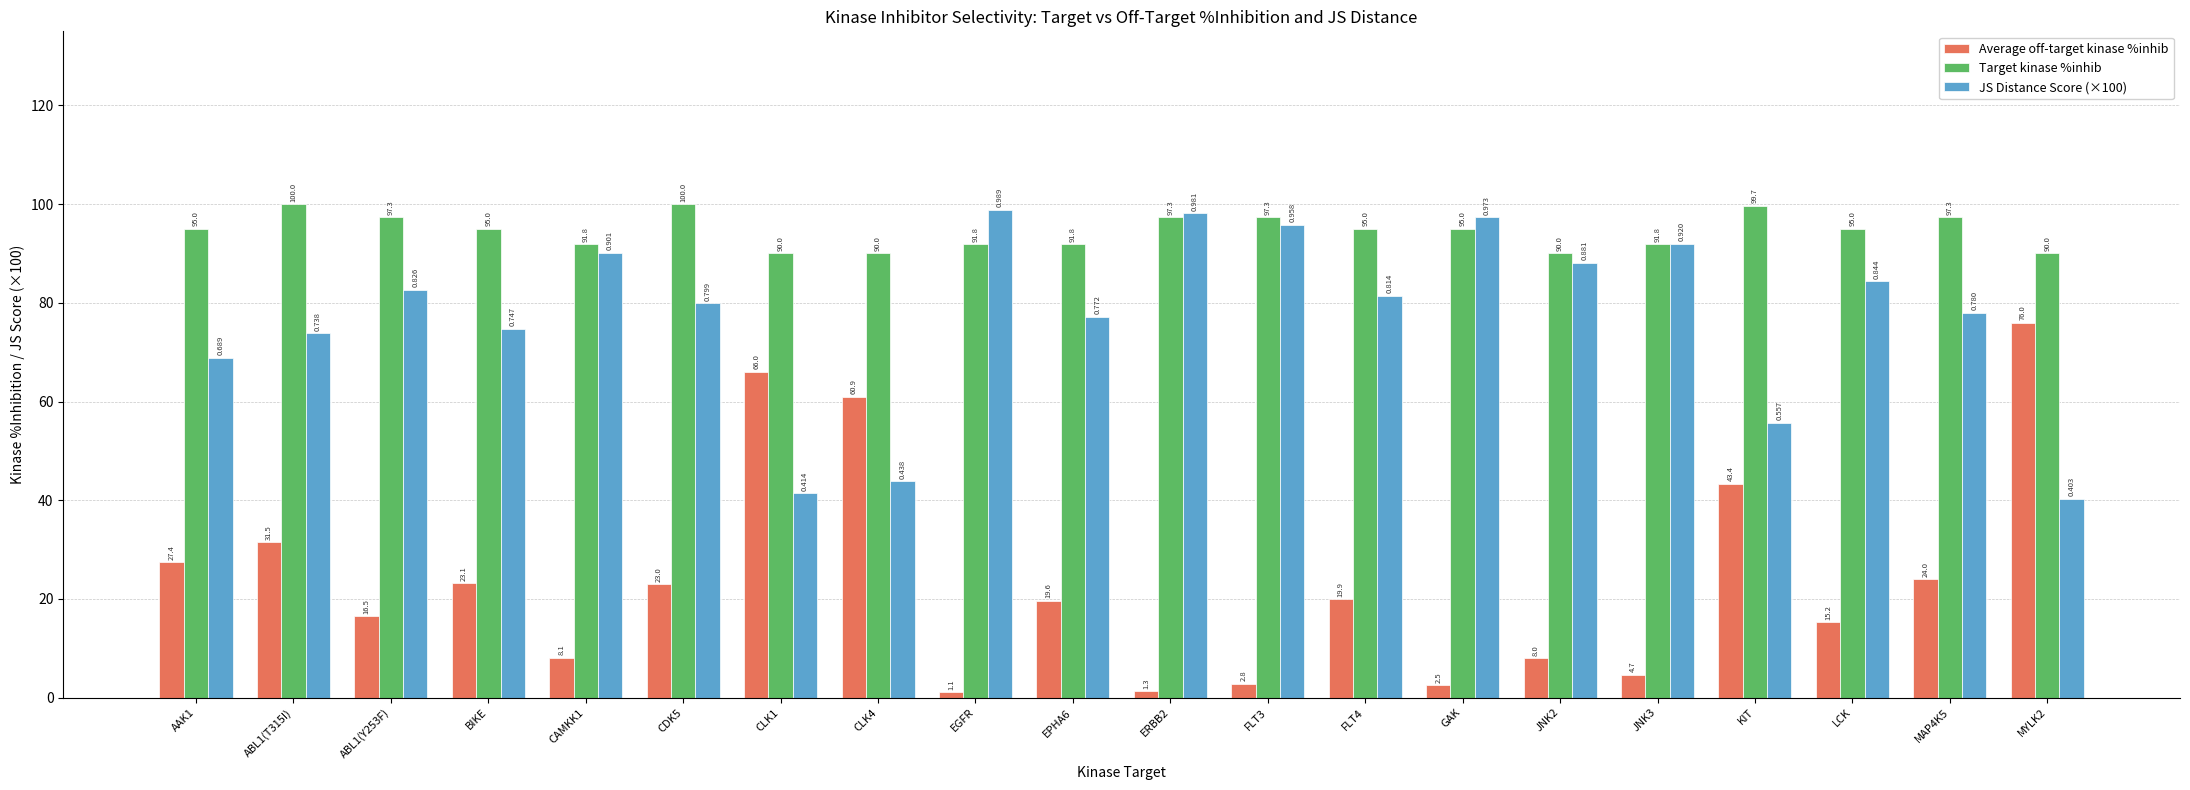

What is the difference between the maximum and minimum values in the Average off-target kinase %inhib series?

74.9